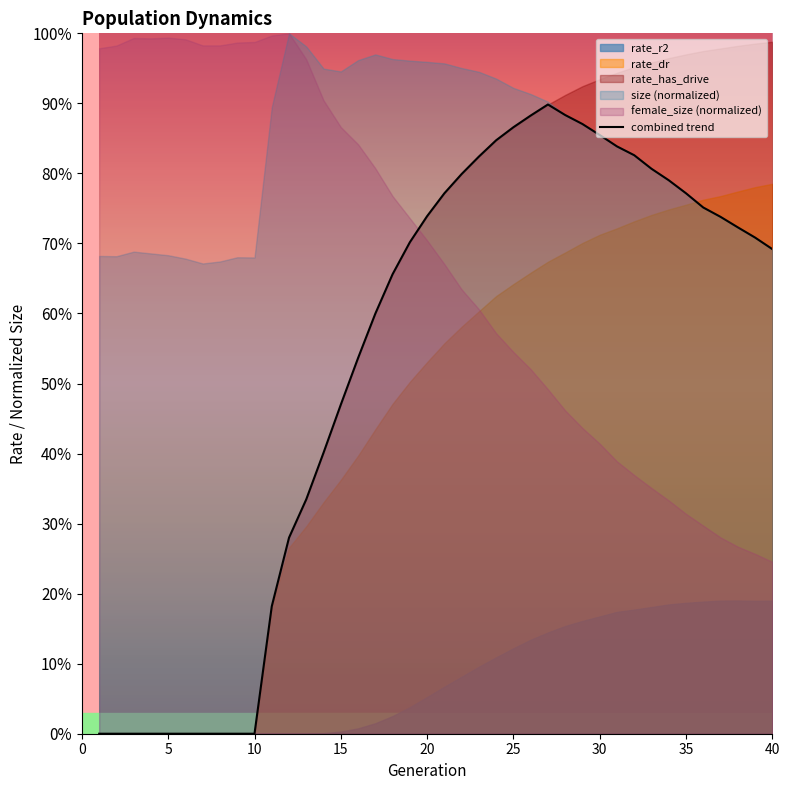

True or false: the data has more than 0 interior local peaks.

True